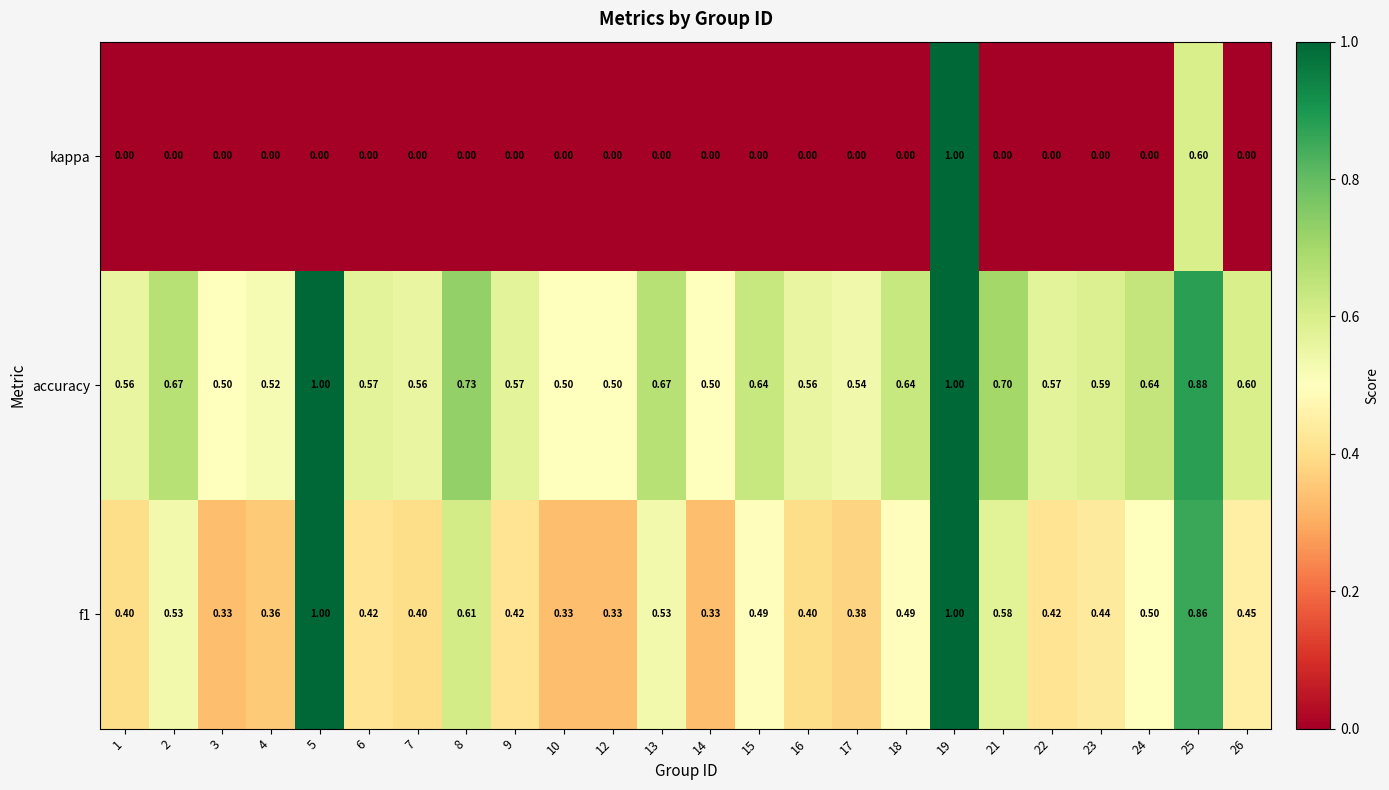

At how many categories does at least one series exceed 0?

24